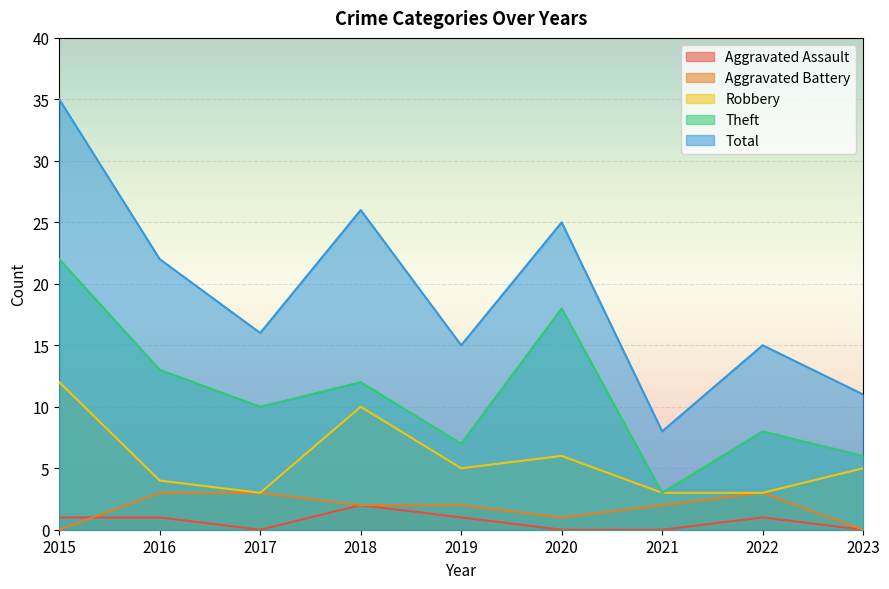

What are all the series names shown in the legend?

Aggravated Assault, Aggravated Battery, Robbery, Theft, Total